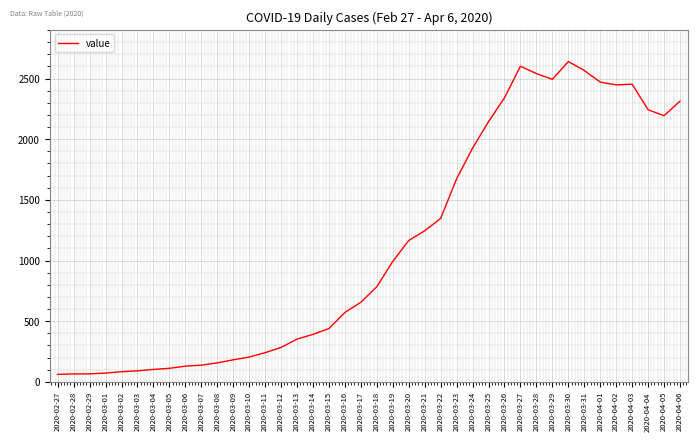

Between 2020-03-26 and 2020-03-29, which is larger?

2020-03-29